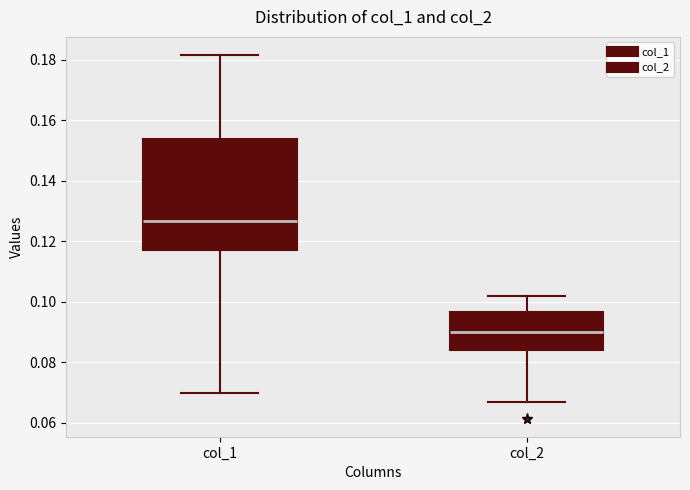

Which box's median line is the lowest?

col_2